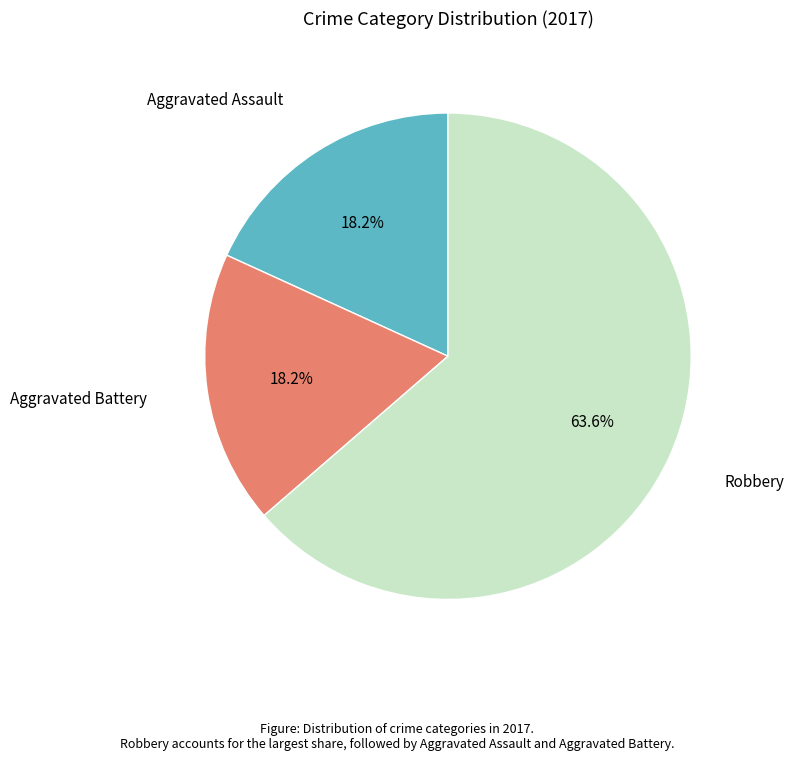

To the nearest percent, what is the average slice percentage?

33%